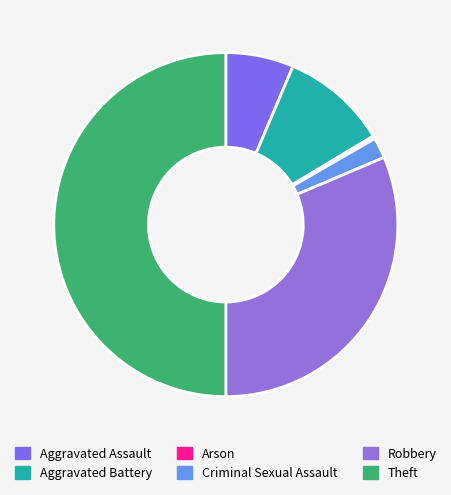

Which category has the smallest portion of the pie?

Arson